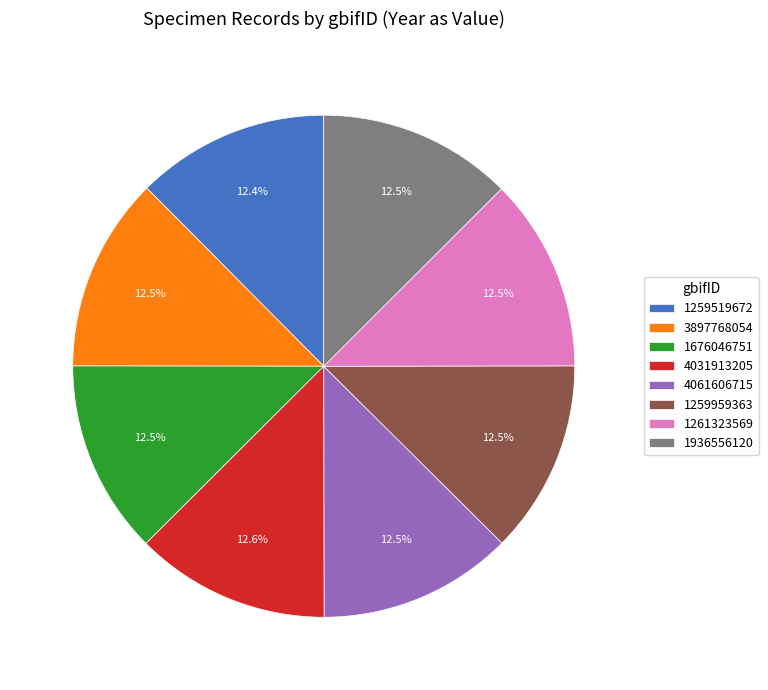

Is there a majority slice in this chart?

No